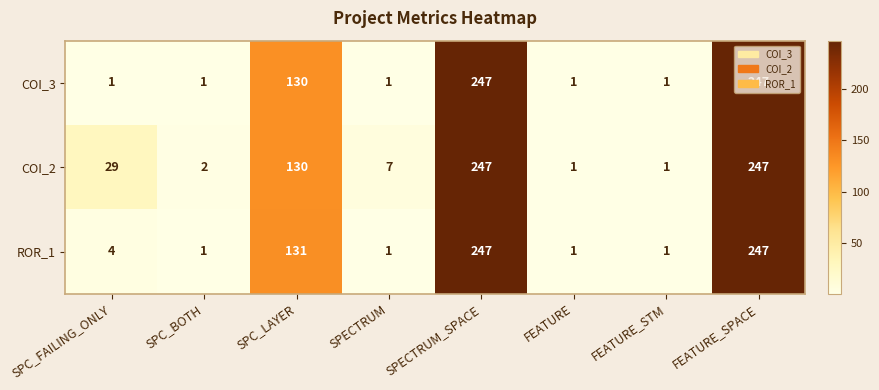

True or false: ROR_1 has a value of 0 at FEATURE_STM.

False